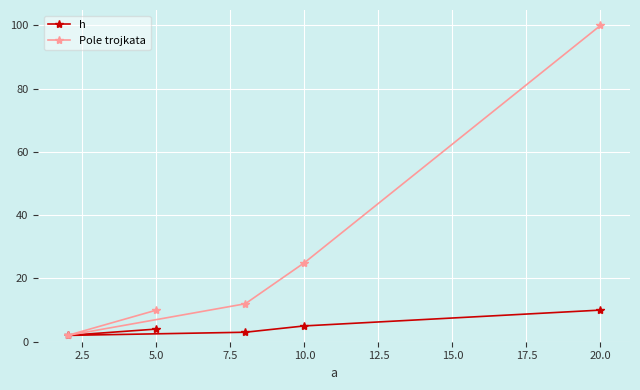

Where is Pole trojkata nearest to the value 51?

10.0